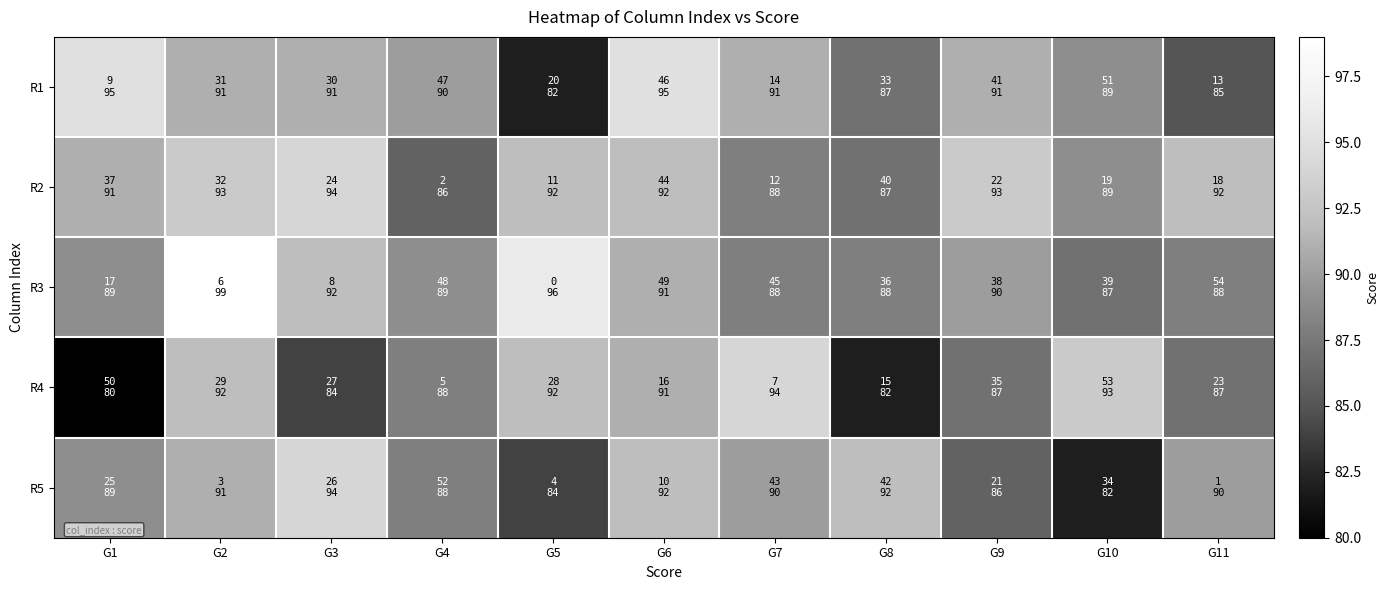

Which series changed the most between G2 and G7?

R3